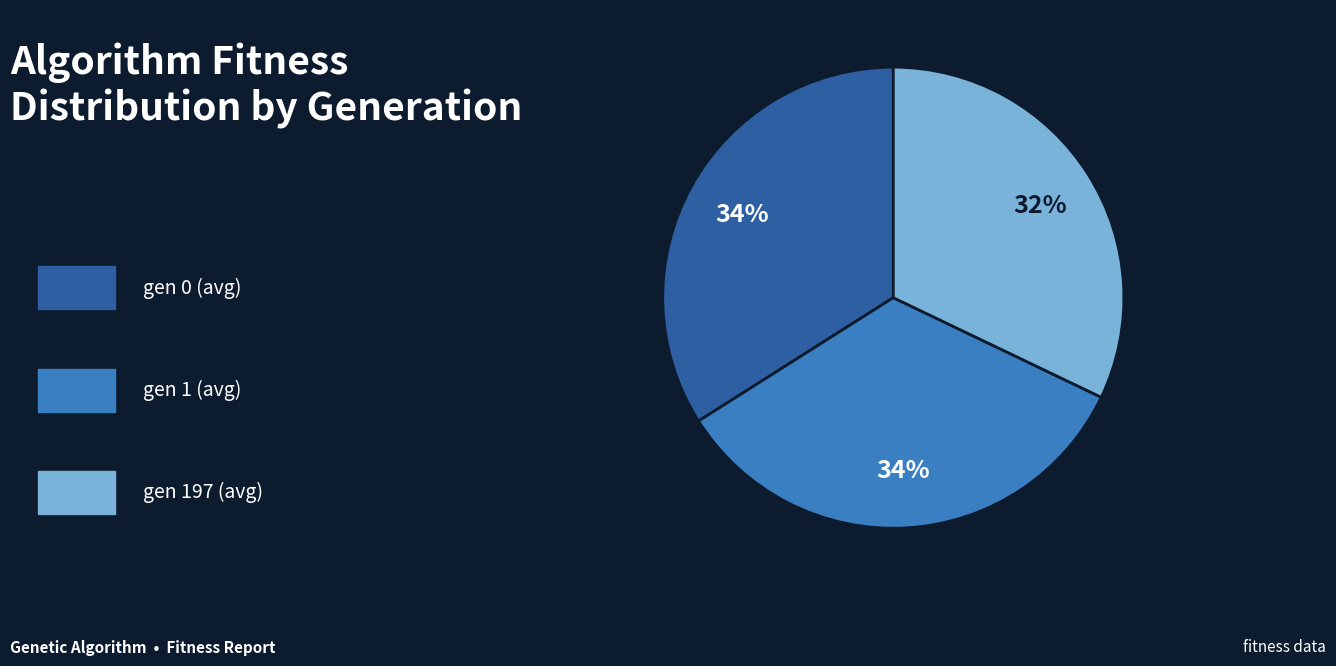

To the nearest percent, what is the average slice percentage?

33%